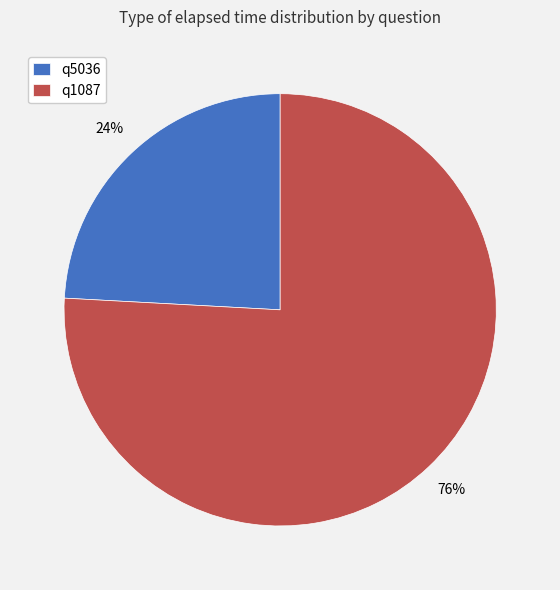

Does q1087 represent more than half of the total?

Yes